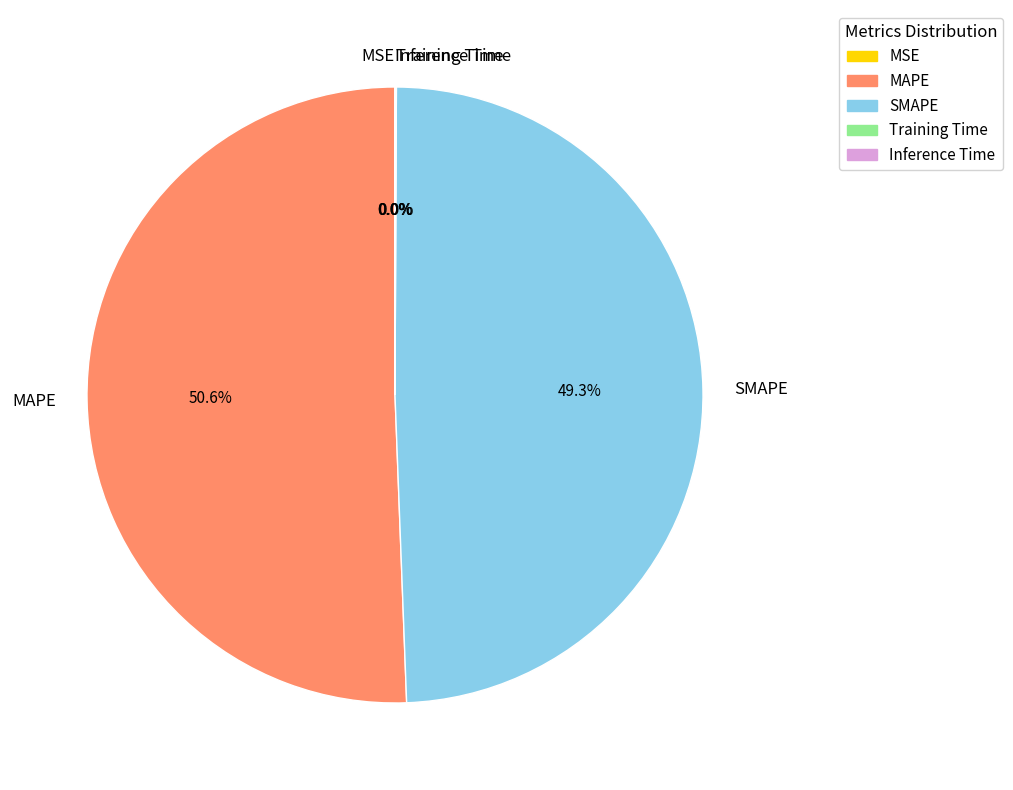

Which category has the biggest portion of the pie?

MAPE